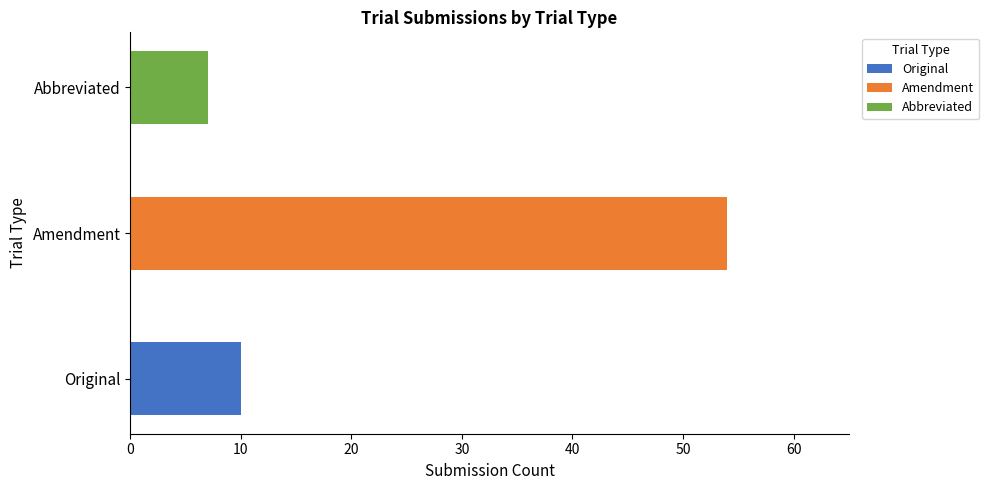

At which category is the sum across all series the highest?

Amendment